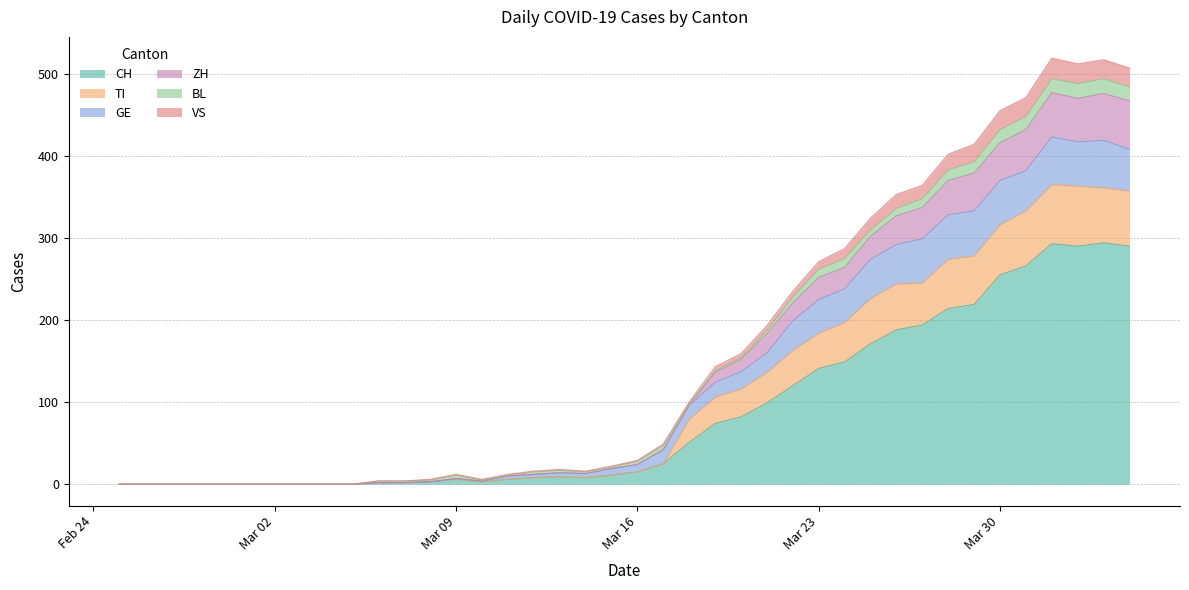

True or false: CH and GE cross at least once.

False